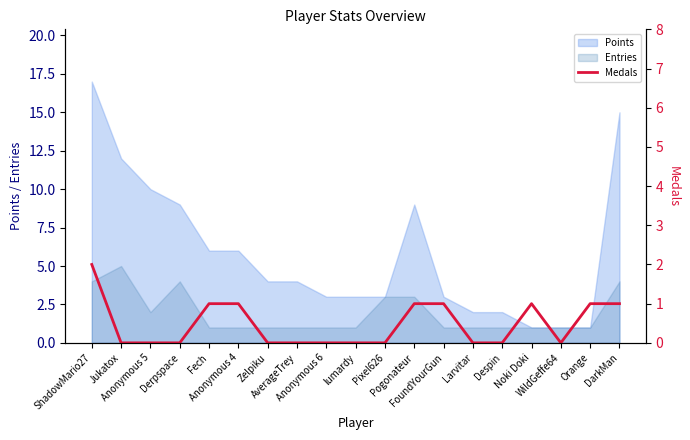

What is the highest value of the Entries series?

5